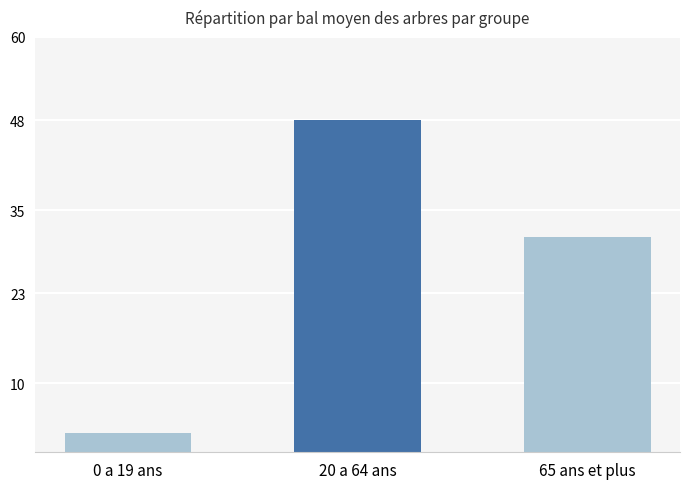

Which has a higher value, 0 a 19 ans or 20 a 64 ans?

20 a 64 ans